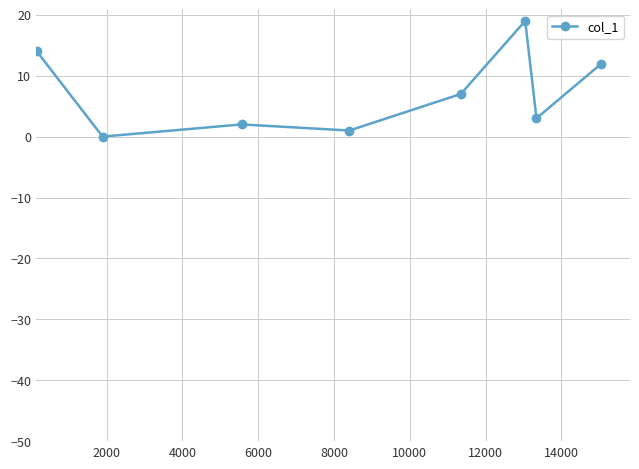

How many points are higher than both their immediate neighbors (excluding endpoints)?

2